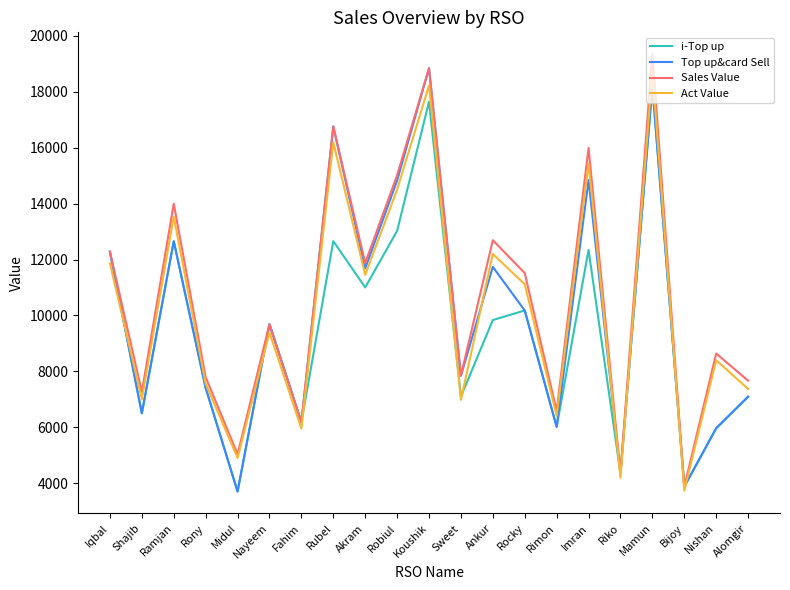

In i-Top up, how many points are lower than both neighbors (excluding endpoints)?

8